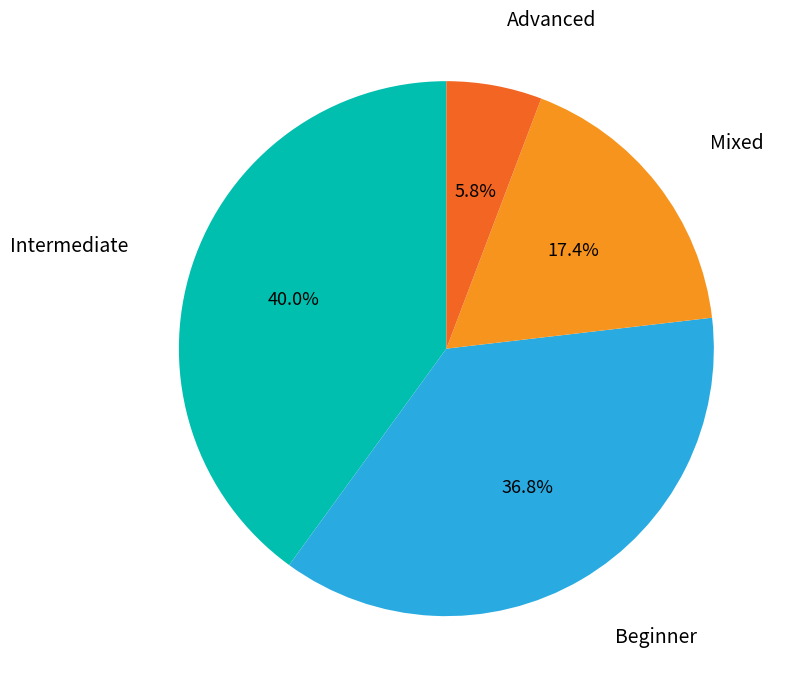

What percentage is the Advanced slice, to the nearest percent?

6%